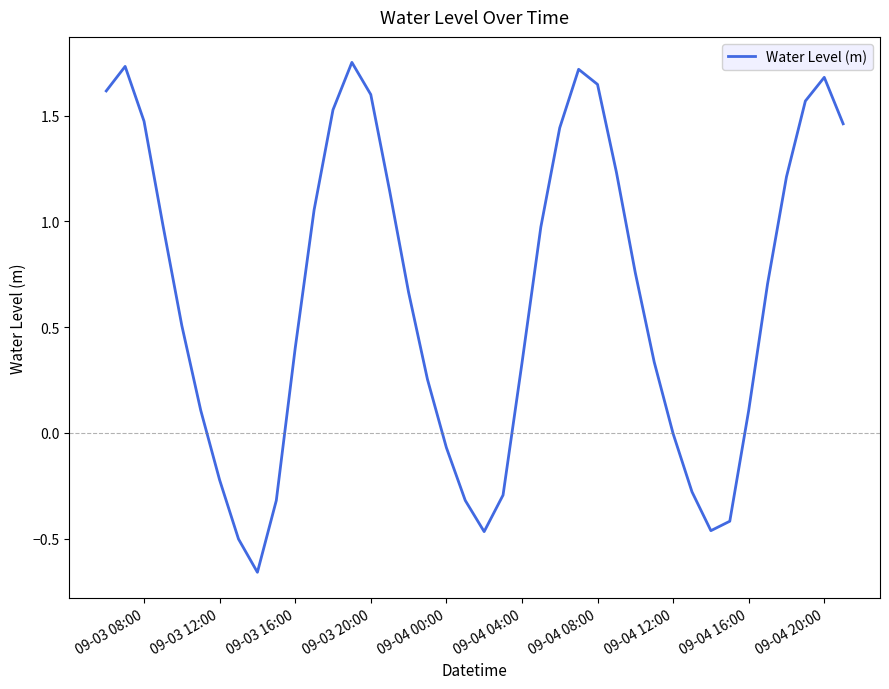

What is the difference between the maximum and minimum values?

2.4